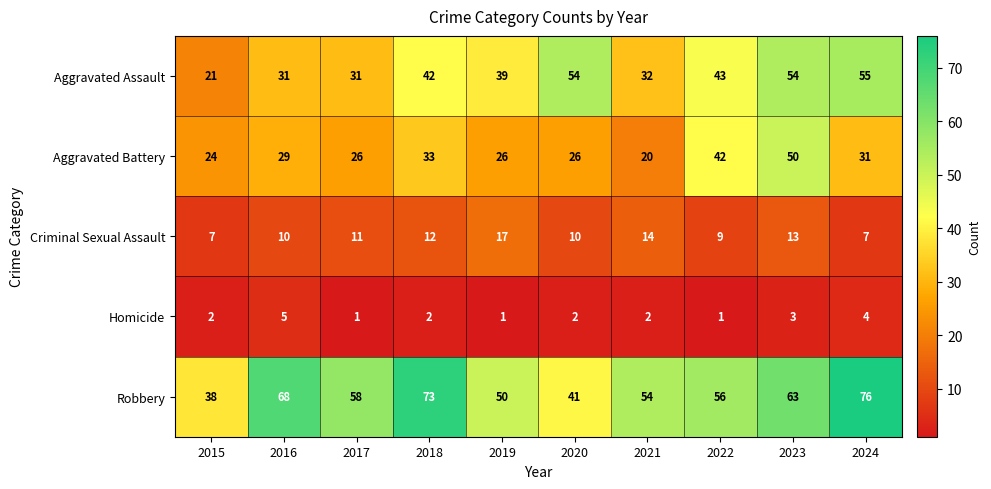

Count the number of categories in the chart.

10